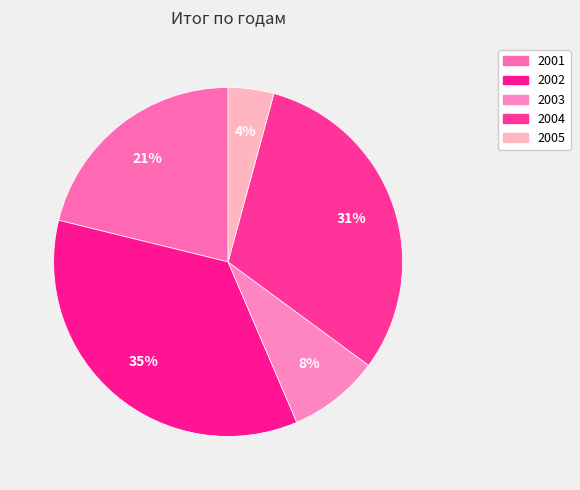

Is it true that 2005 is 1% of the pie?

False